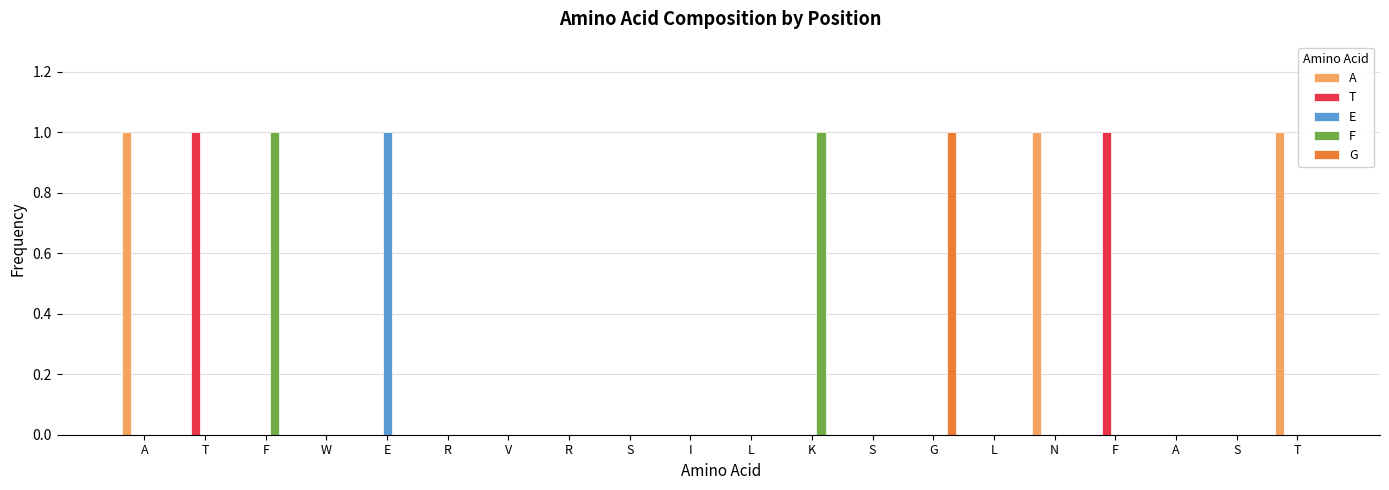

How many distinct data groups are displayed?

5